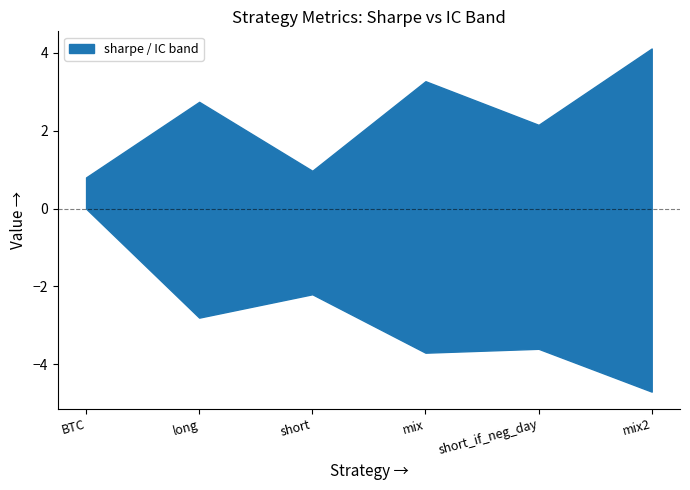

What is the label of the 4th point from the left?

mix